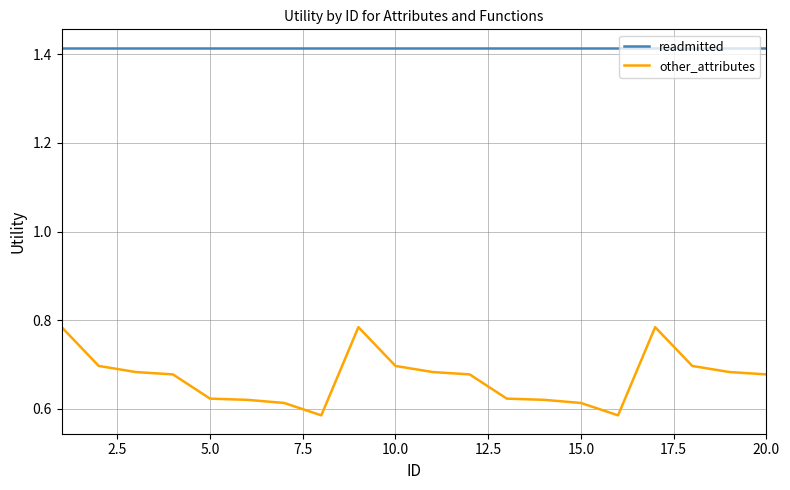

Which series has the largest total across all categories?

readmitted